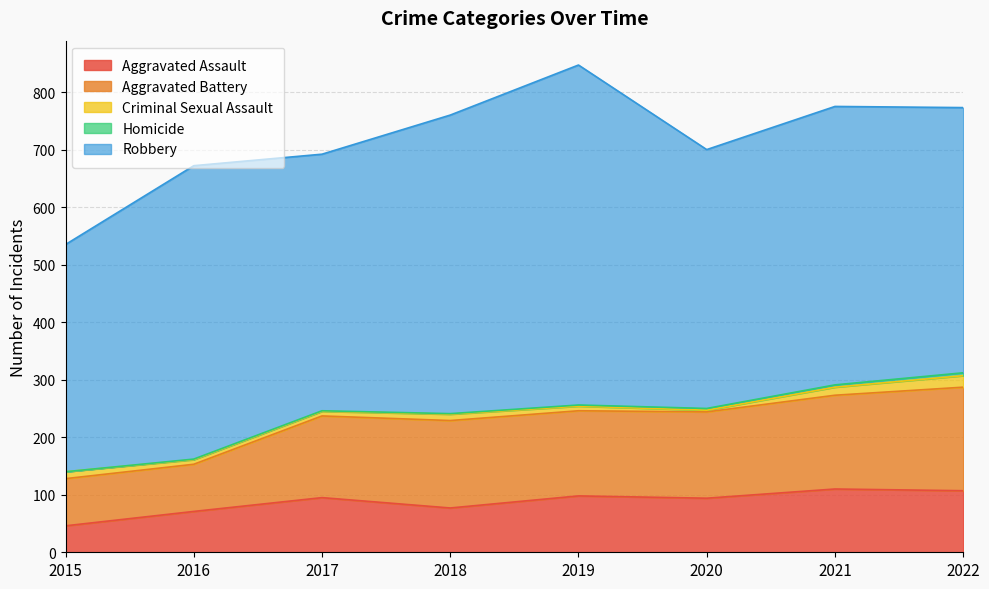

At which label does Aggravated Assault reach its peak?

2021